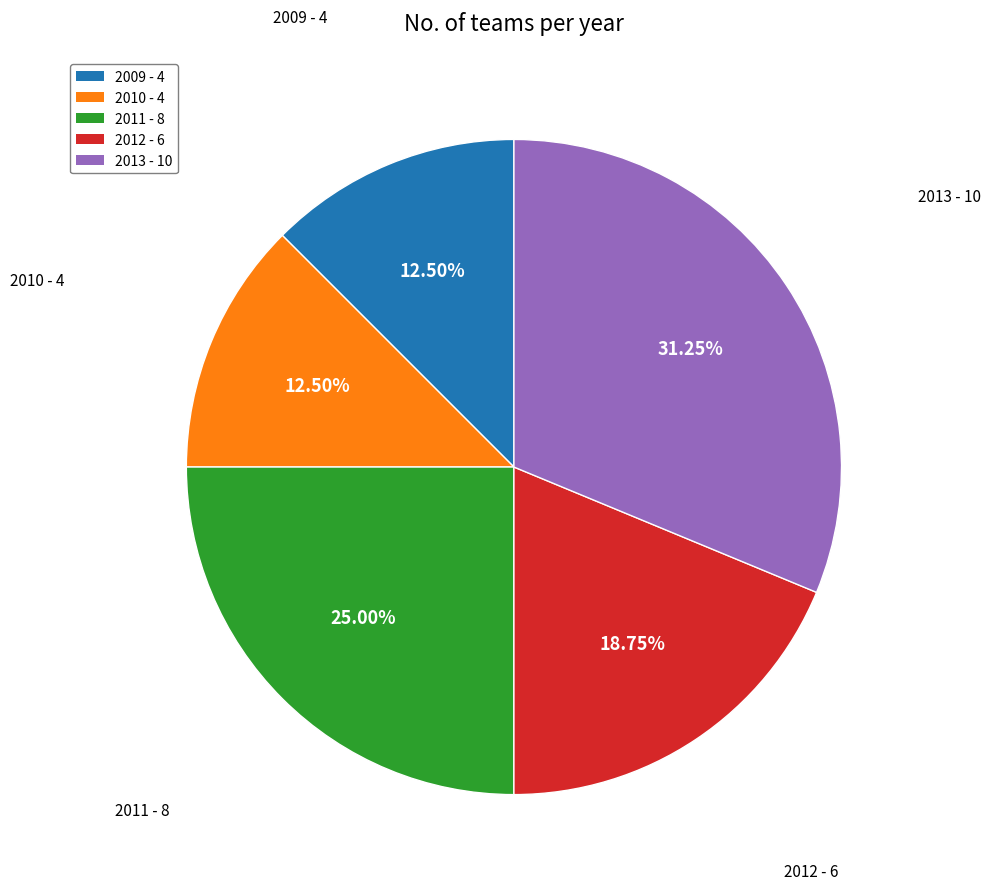

How many slices are in this pie chart?

5